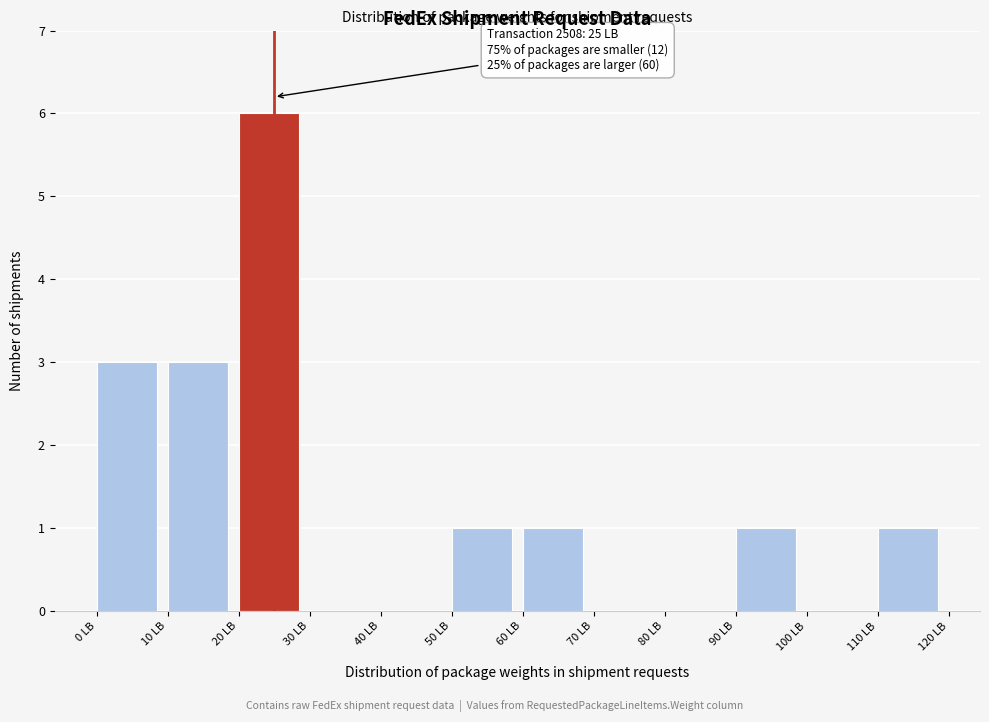

Which range on the x-axis has the tallest bar?

20 to 30